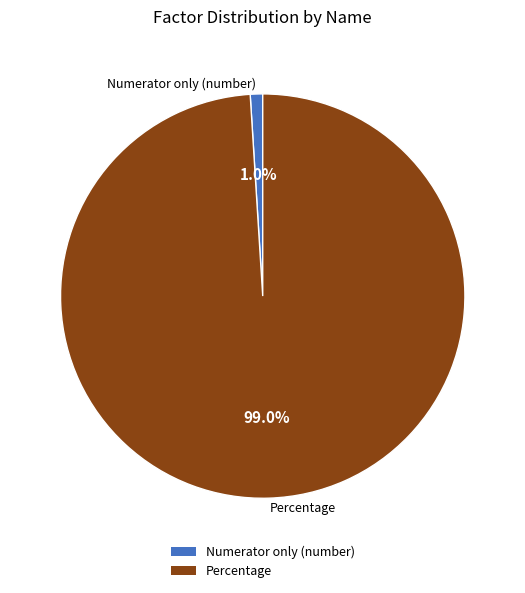

Which slice is the smallest?

Numerator only (number)